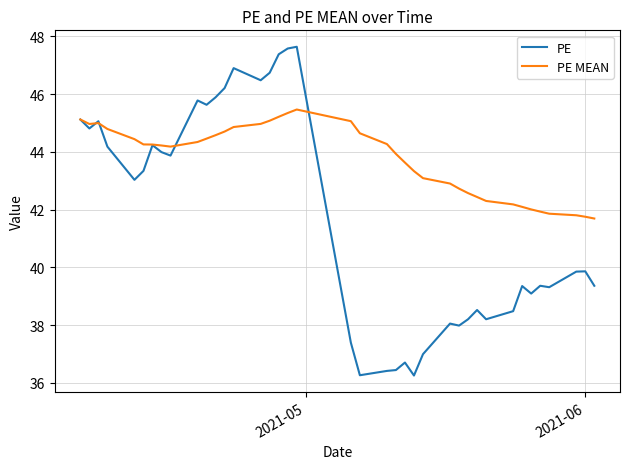

What is the average value of the PE series?

41.7